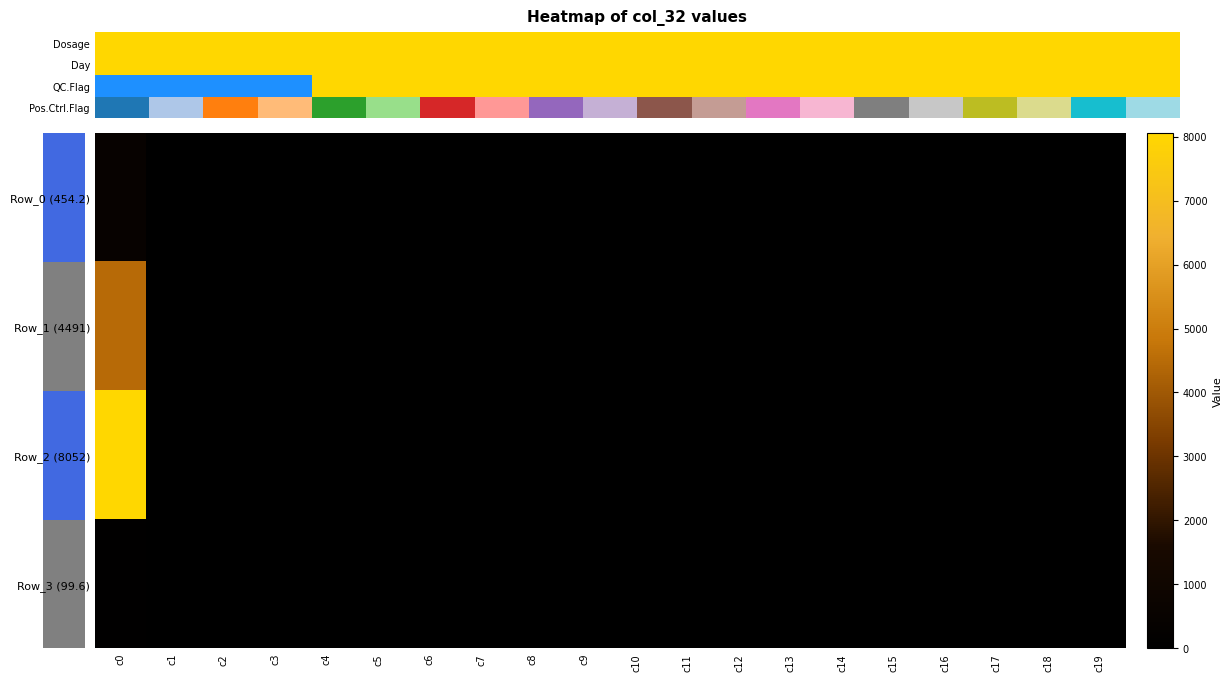

List the series in order of their peak value, highest first.

Row_2 (8052), Row_1 (4491), Row_0 (454.2), Row_3 (99.6)